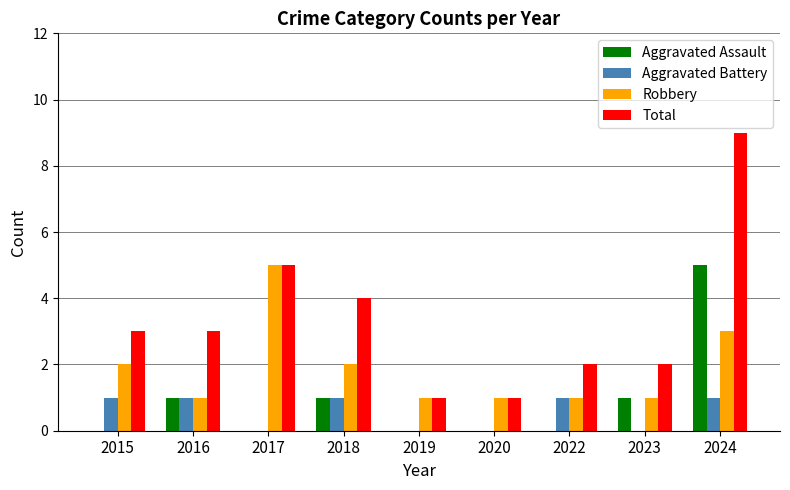

Reading left to right, list all the values displayed in this chart.

Aggravated Assault: 2015=0	2016=1	2017=0	2018=1	2019=0	2020=0	2022=0	2023=1	2024=5
Aggravated Battery: 2015=1	2016=1	2017=0	2018=1	2019=0	2020=0	2022=1	2023=0	2024=1
Robbery: 2015=2	2016=1	2017=5	2018=2	2019=1	2020=1	2022=1	2023=1	2024=3
Total: 2015=3	2016=3	2017=5	2018=4	2019=1	2020=1	2022=2	2023=2	2024=9